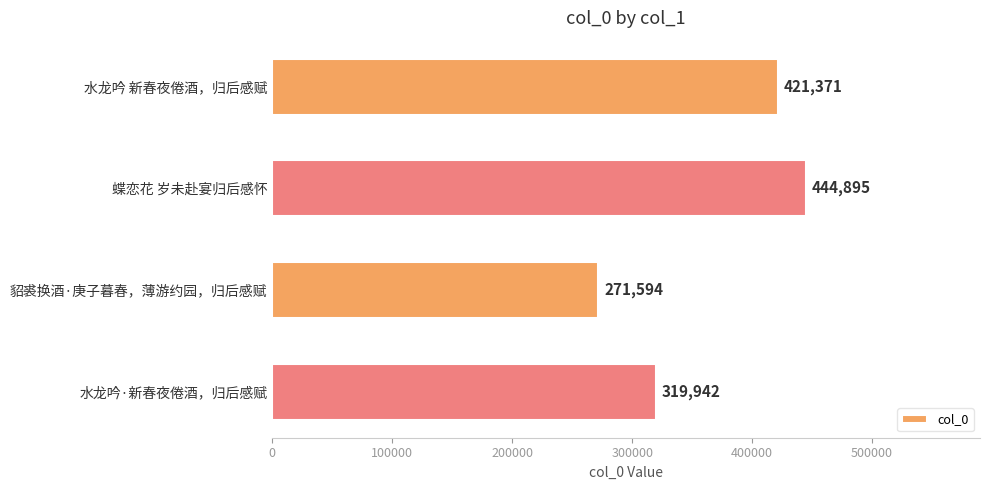

What is the sum of the values at 貂裘换酒·庚子暮春，薄游约园，归后感赋 and 水龙吟·新春夜倦酒，归后感赋?

591536